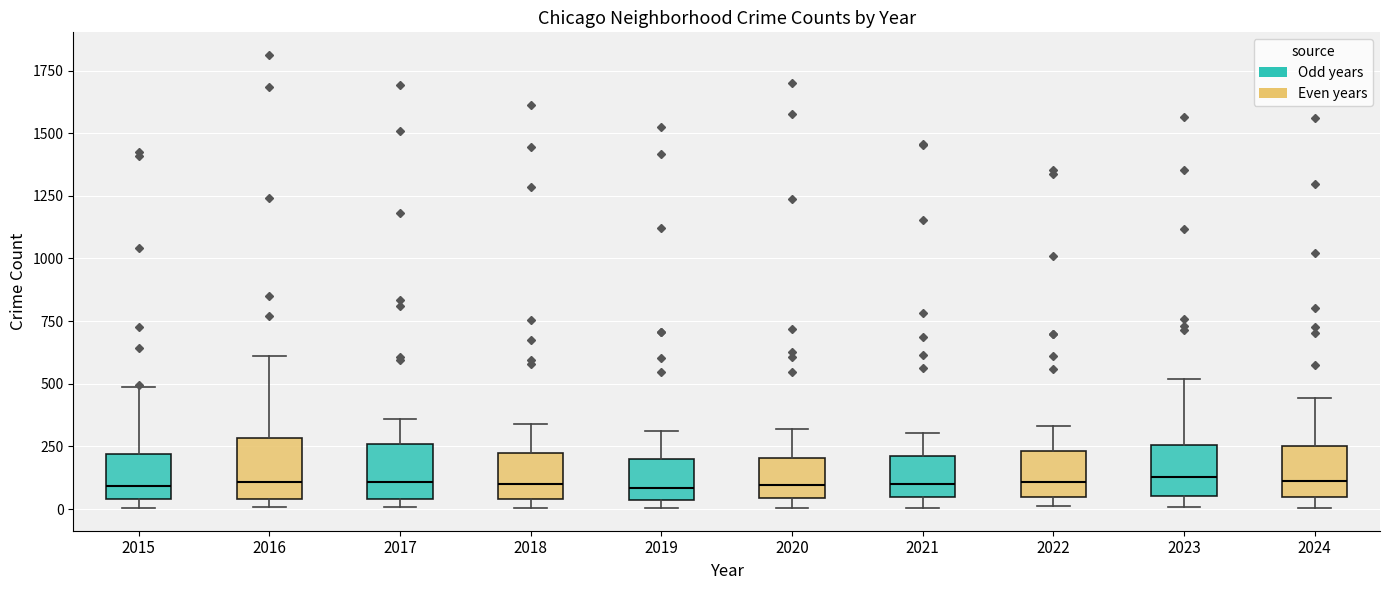

Reading left to right, read every box against the y-axis: the position of its median line, the range the box covers, and the ends of its whiskers. The values are not printed on the chart, so give them approximately, as read against the axis.

2015: median 100, box 50 to 200, whiskers 0 to 500
2016: median 100, box 50 to 300, whiskers 0 to 600
2017: median 100, box 50 to 250, whiskers 0 to 350
2018: median 100, box 50 to 200, whiskers 0 to 350
2019: median 100, box 50 to 200, whiskers 0 to 300
2020: median 100, box 50 to 200, whiskers 0 to 300
2021: median 100, box 50 to 200, whiskers 0 to 300
2022: median 100, box 50 to 250, whiskers 0 to 350
2023: median 150, box 50 to 250, whiskers 0 to 500
2024: median 100, box 50 to 250, whiskers 0 to 450